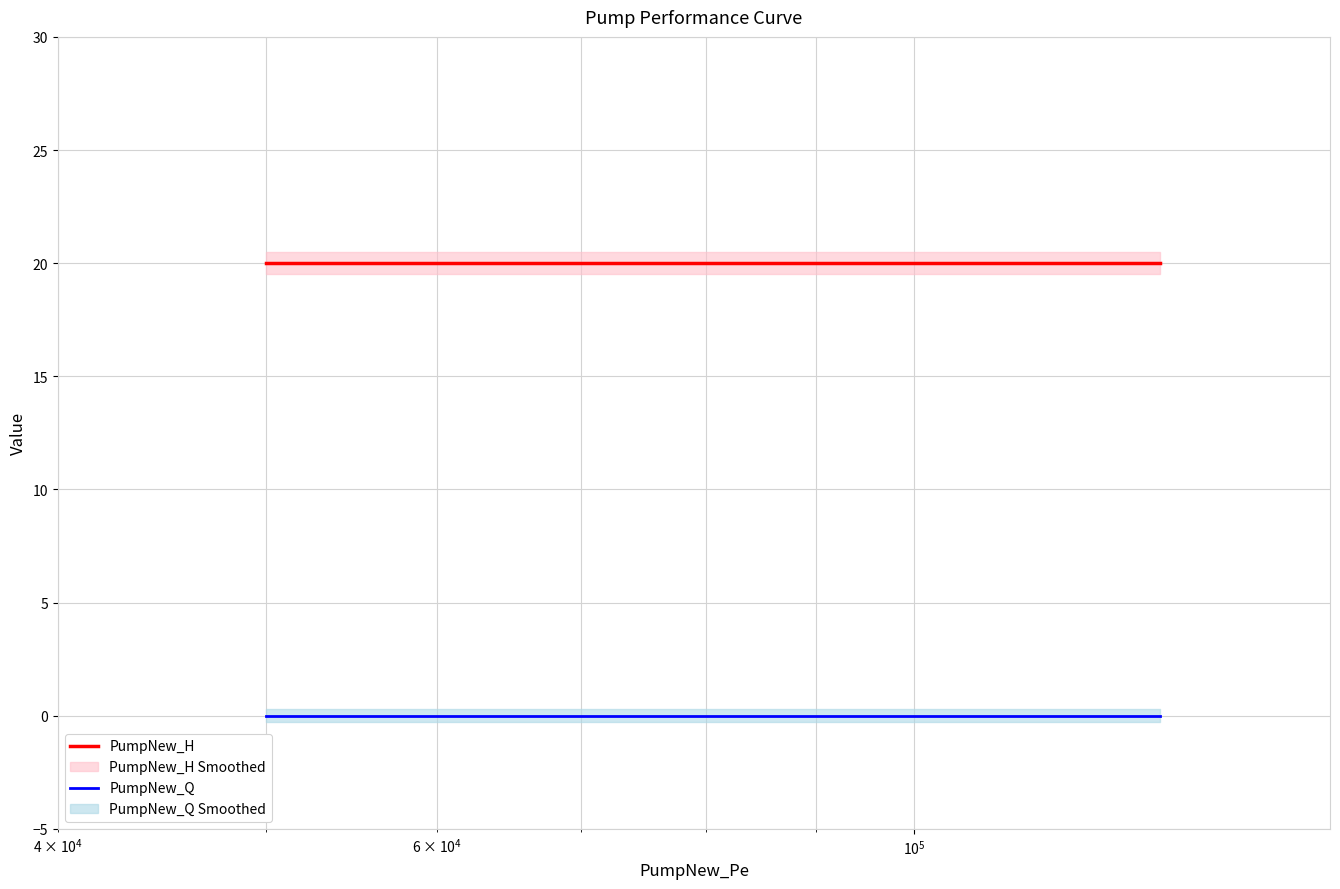

True or false: PumpNew_Q and PumpNew_H cross at least once.

False